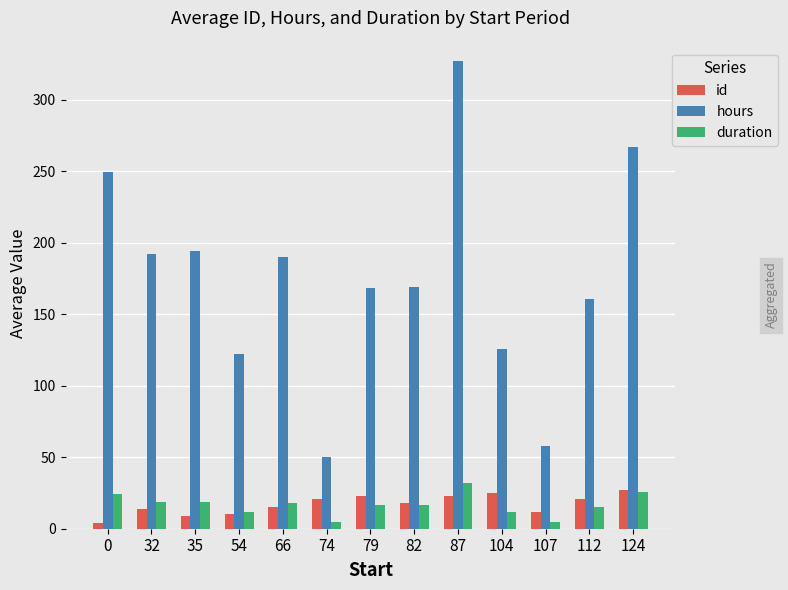

What is the approximate value of hours at 87?

327.0